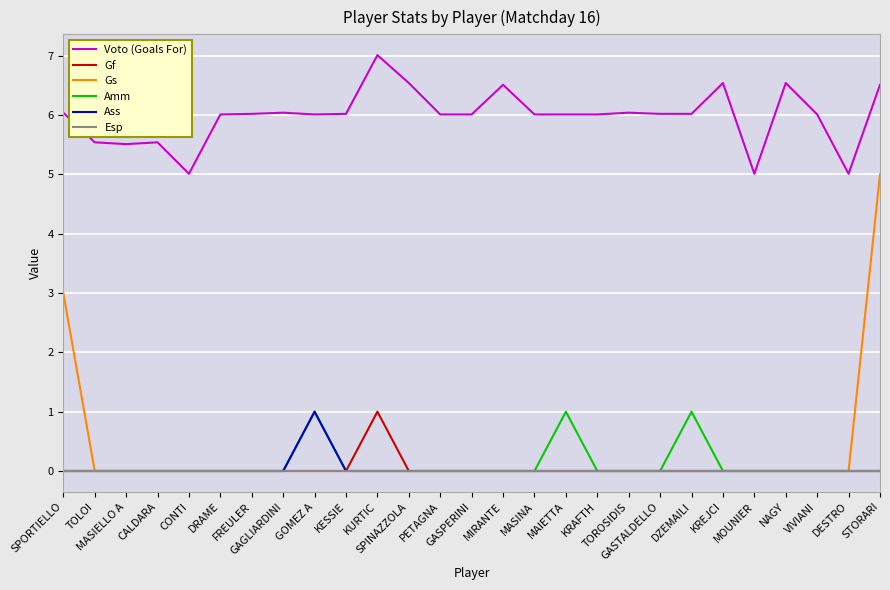

The value of Esp at GASTALDELLO is 0.0. True or false?

True